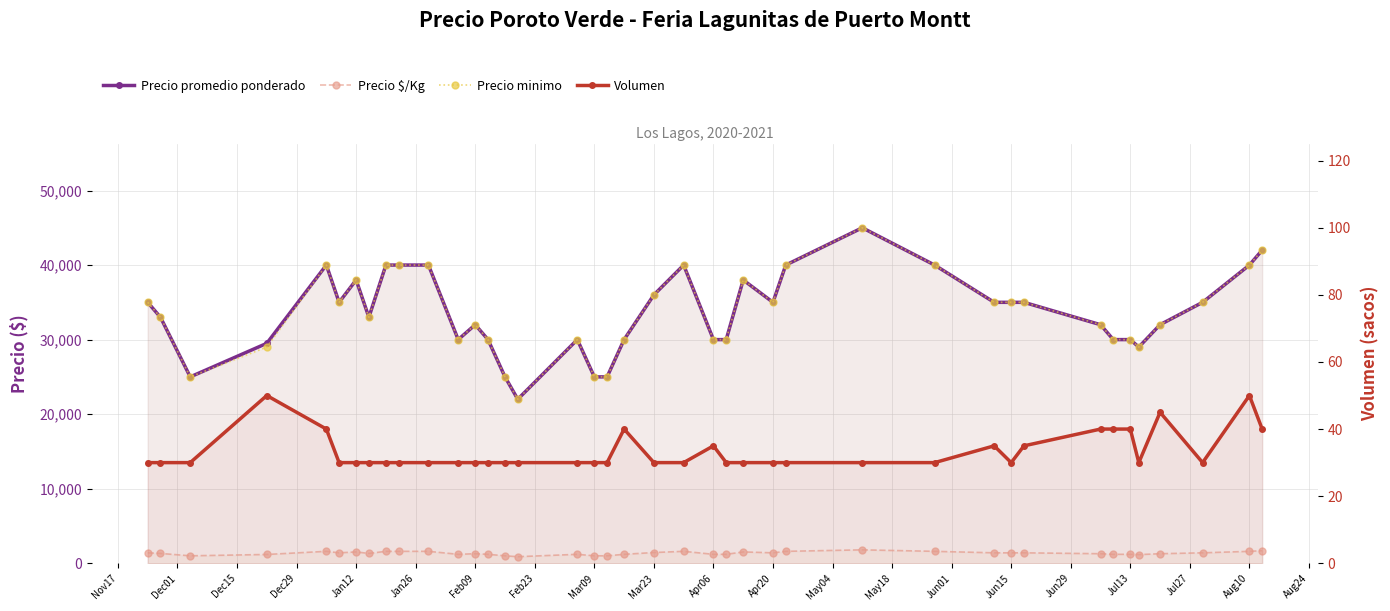

In Precio minimo, how many points are higher than both neighbors (excluding endpoints)?

7